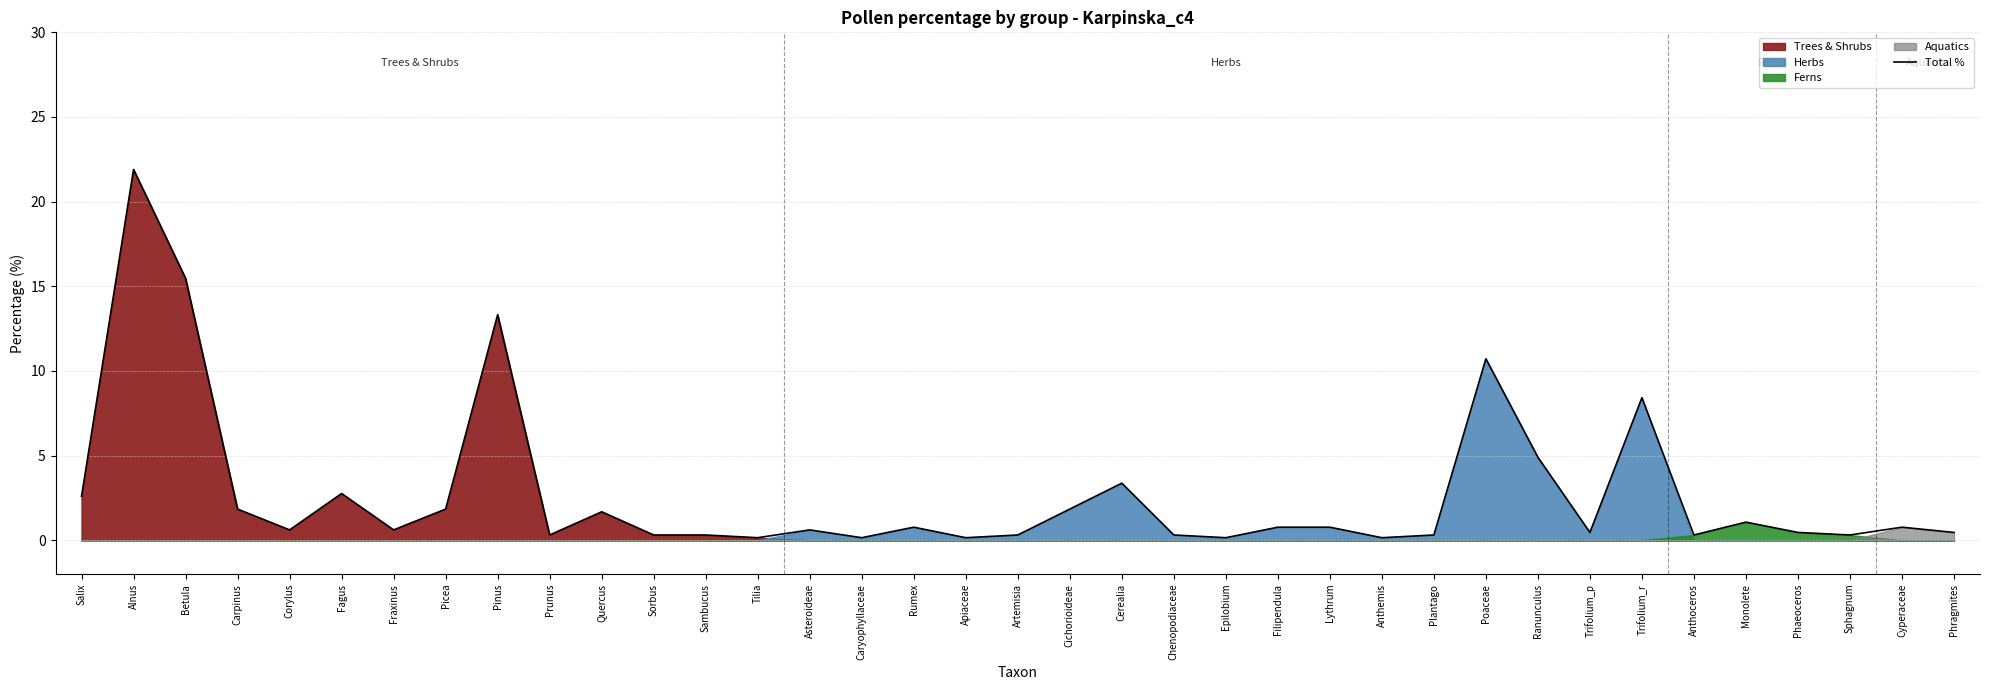

List the labels in order of value, largest first.

Alnus, Betula, Pinus, Poaceae, Trifolium_r, Ranunculus, Cerealia, Fagus, Salix, Carpinus, Picea, Cichorioideae, Quercus, Monolete, Rumex, Filipendula, Lythrum, Cyperaceae, Corylus, Fraxinus, Asteroideae, Trifolium_p, Phaeoceros, Phragmites, Prunus, Sorbus, Sambucus, Artemisia, Chenopodiaceae, Plantago, Anthoceros, Sphagnum, Tilia, Caryophyllaceae, Apiaceae, Epilobium, Anthemis